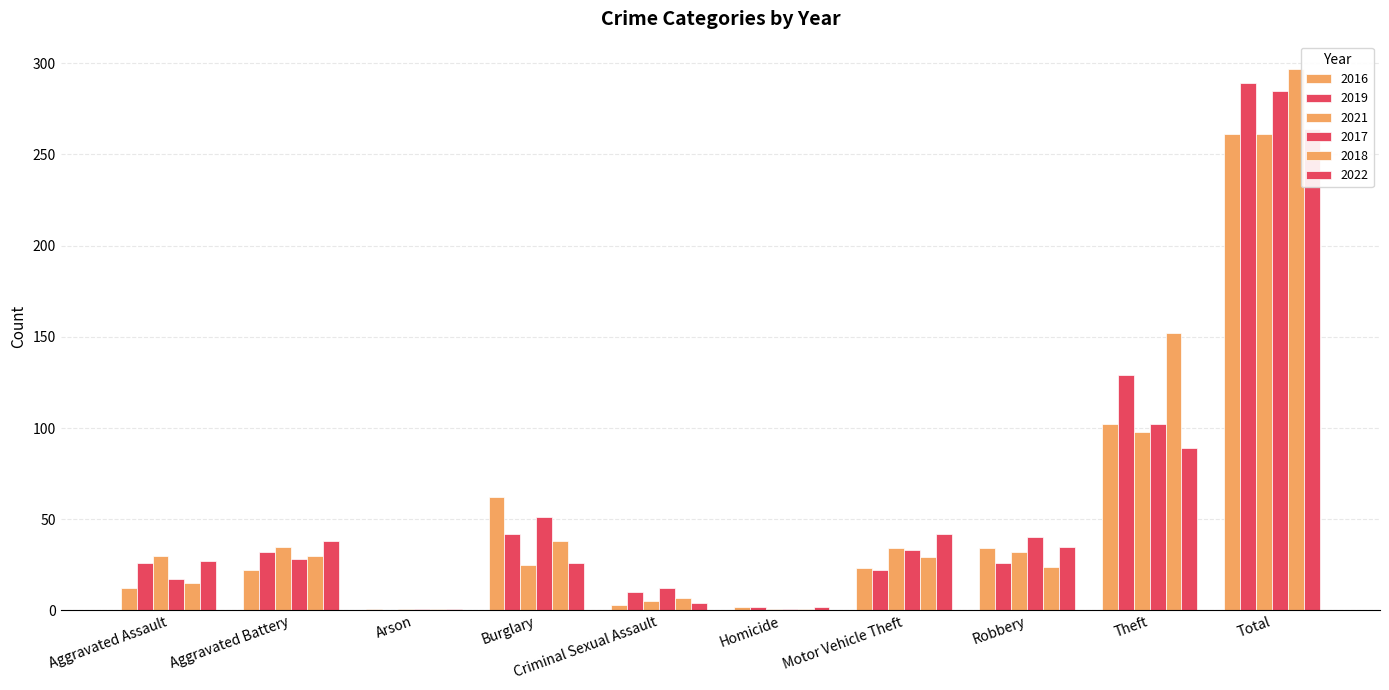

What is the value of the 2018 bar at the 7th from the left?

29